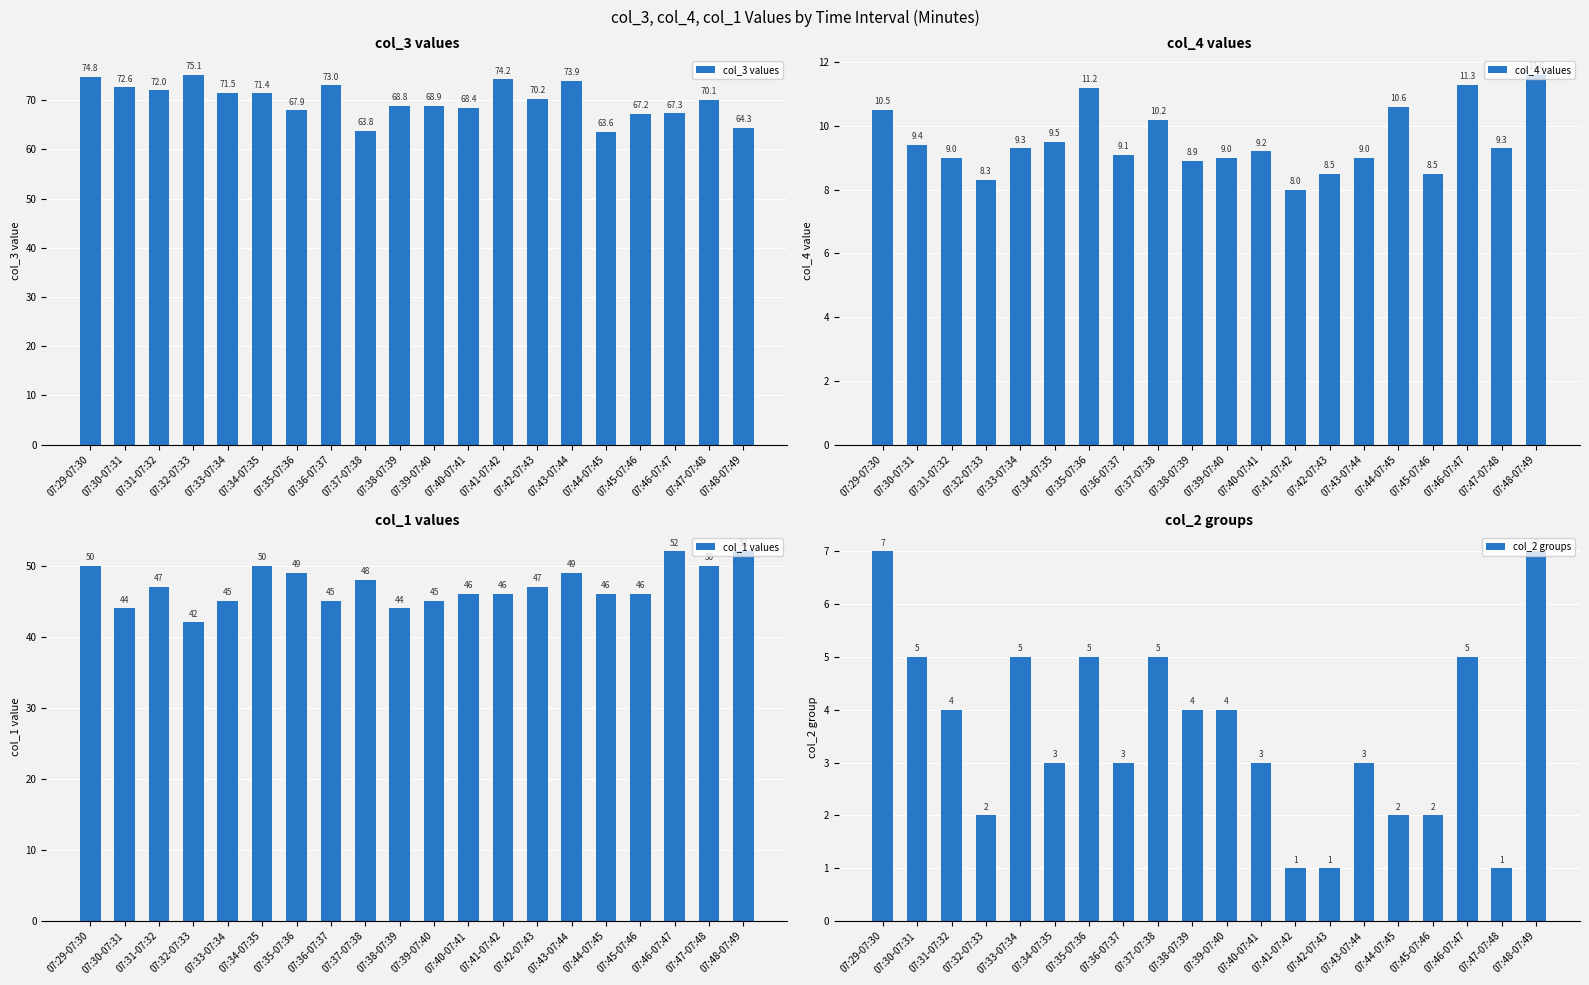

What is the sum of the col_1 values values at 07:42-07:43 and 07:34-07:35?

97